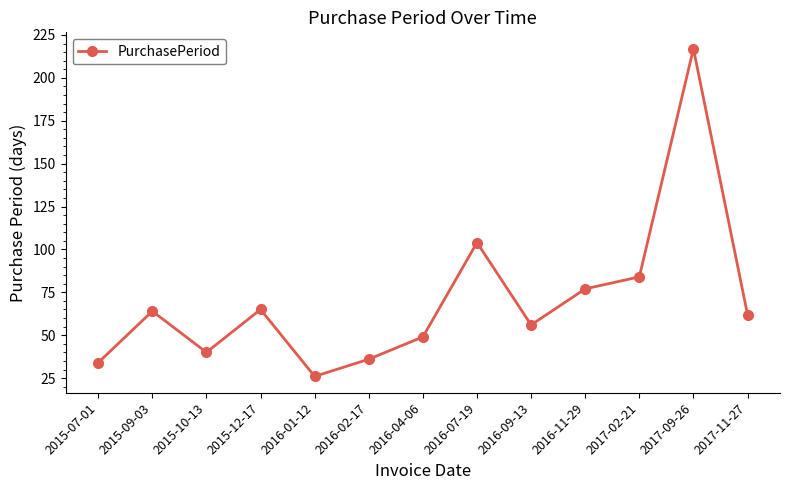

Where does the data first go above 62?

2015-09-03